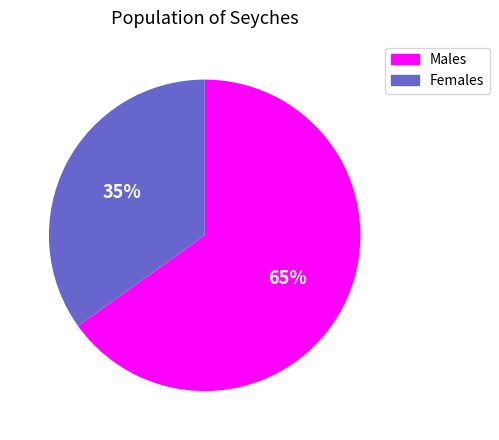

To the nearest percent, what is the average slice percentage?

50%